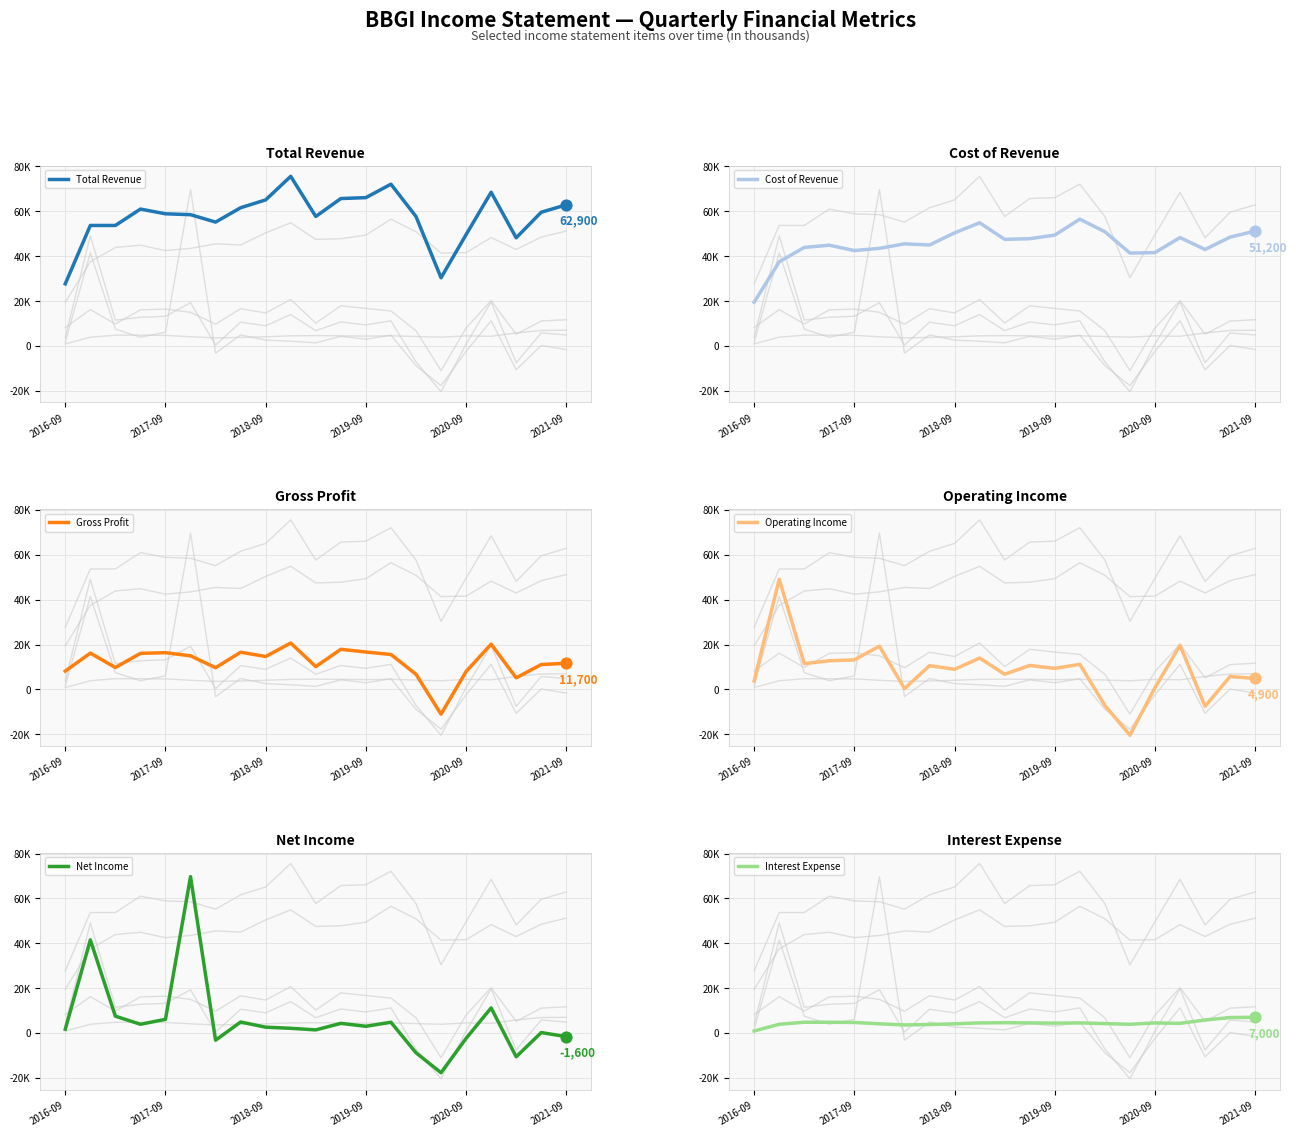

Which series reaches the minimum Y coordinate?

Operating Income